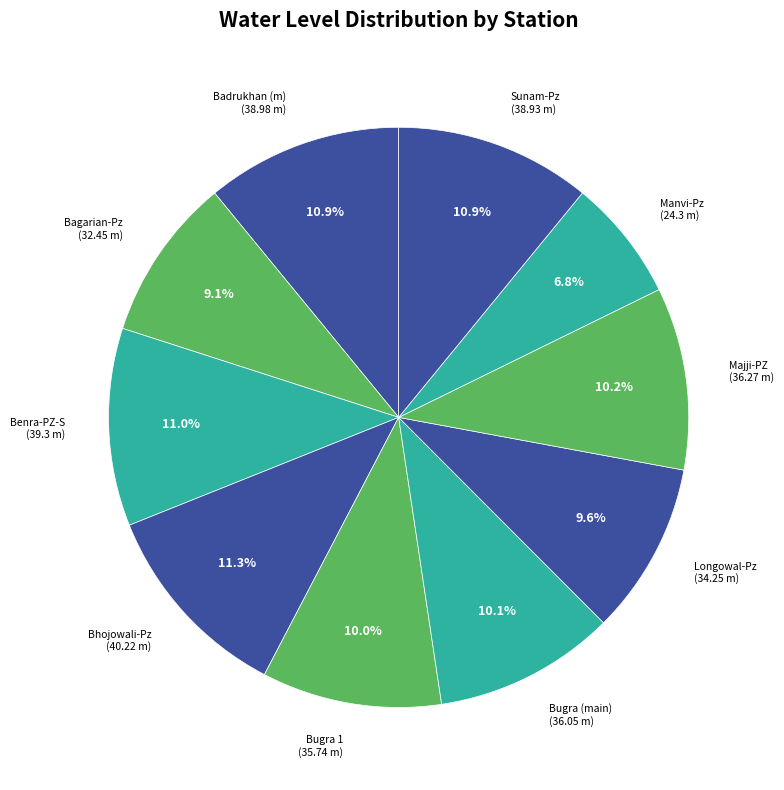

How many segments does this pie chart have?

10